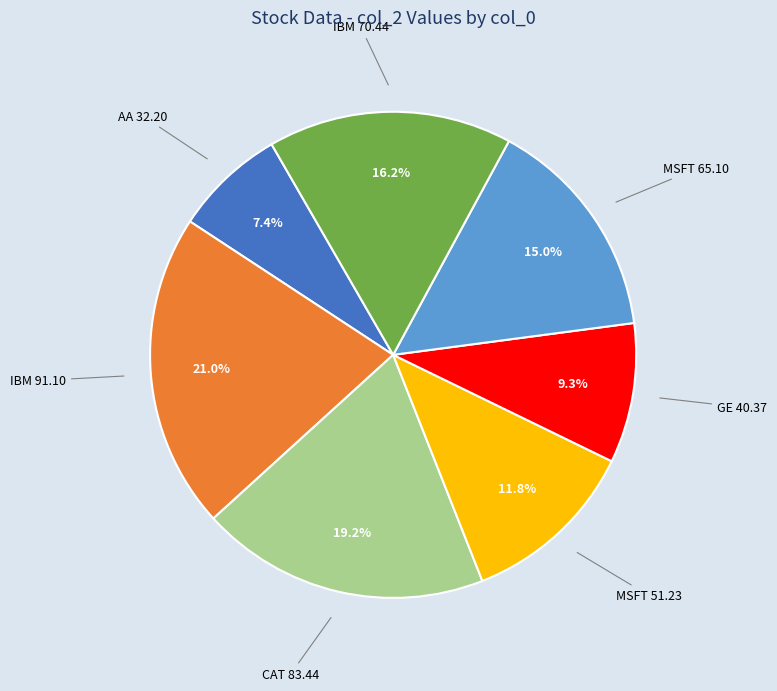

Does any single category account for the majority?

No